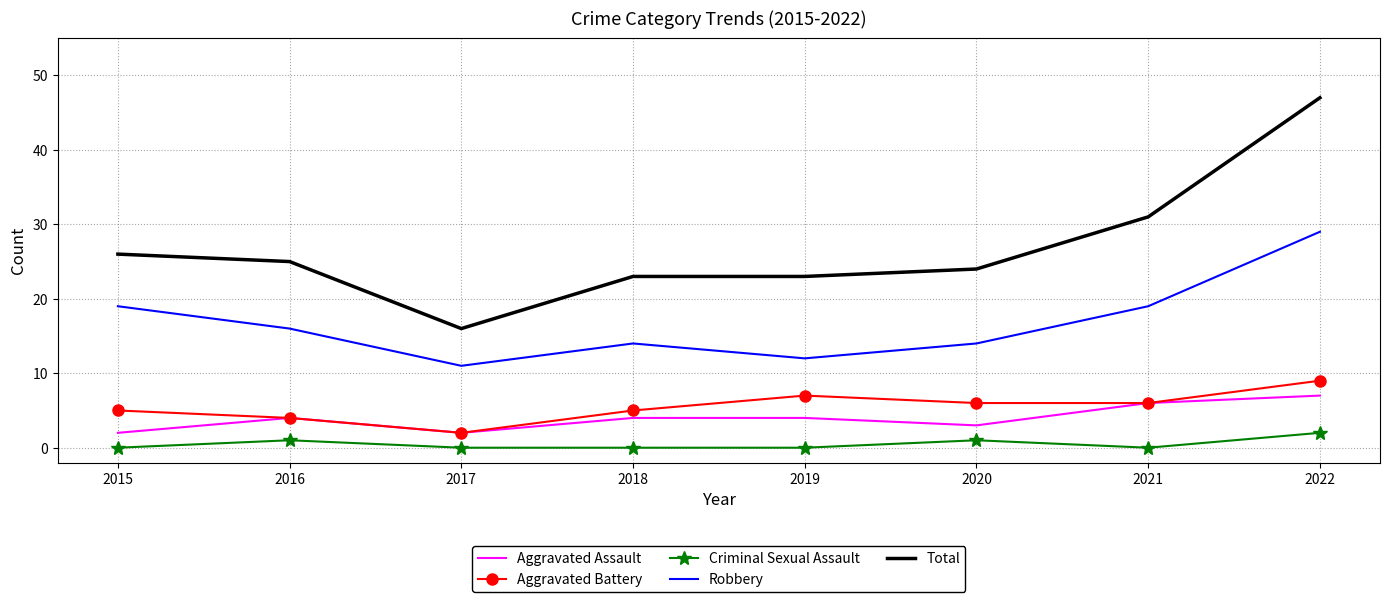

Reading left to right, transcribe all the data shown in this chart.

Aggravated Assault: 2015=2	2016=4	2017=2	2018=4	2019=4	2020=3	2021=6	2022=7
Aggravated Battery: 2015=5	2016=4	2017=2	2018=5	2019=7	2020=6	2021=6	2022=9
Criminal Sexual Assault: 2015=0	2016=1	2017=0	2018=0	2019=0	2020=1	2021=0	2022=2
Robbery: 2015=19	2016=16	2017=11	2018=14	2019=12	2020=14	2021=19	2022=29
Total: 2015=26	2016=25	2017=16	2018=23	2019=23	2020=24	2021=31	2022=47